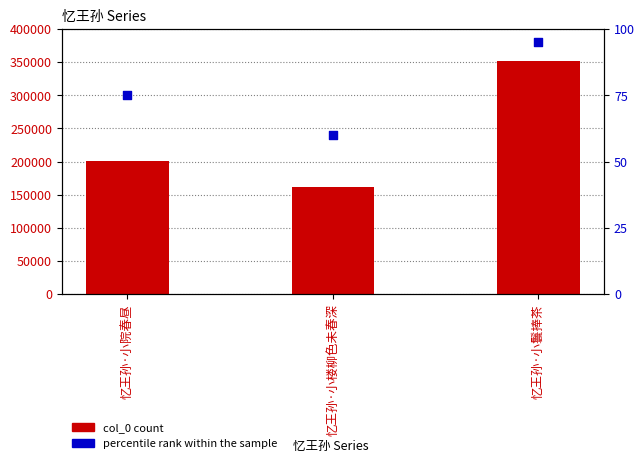

At which category is the sum across all series the highest?

忆王孙·小鬟捧茶